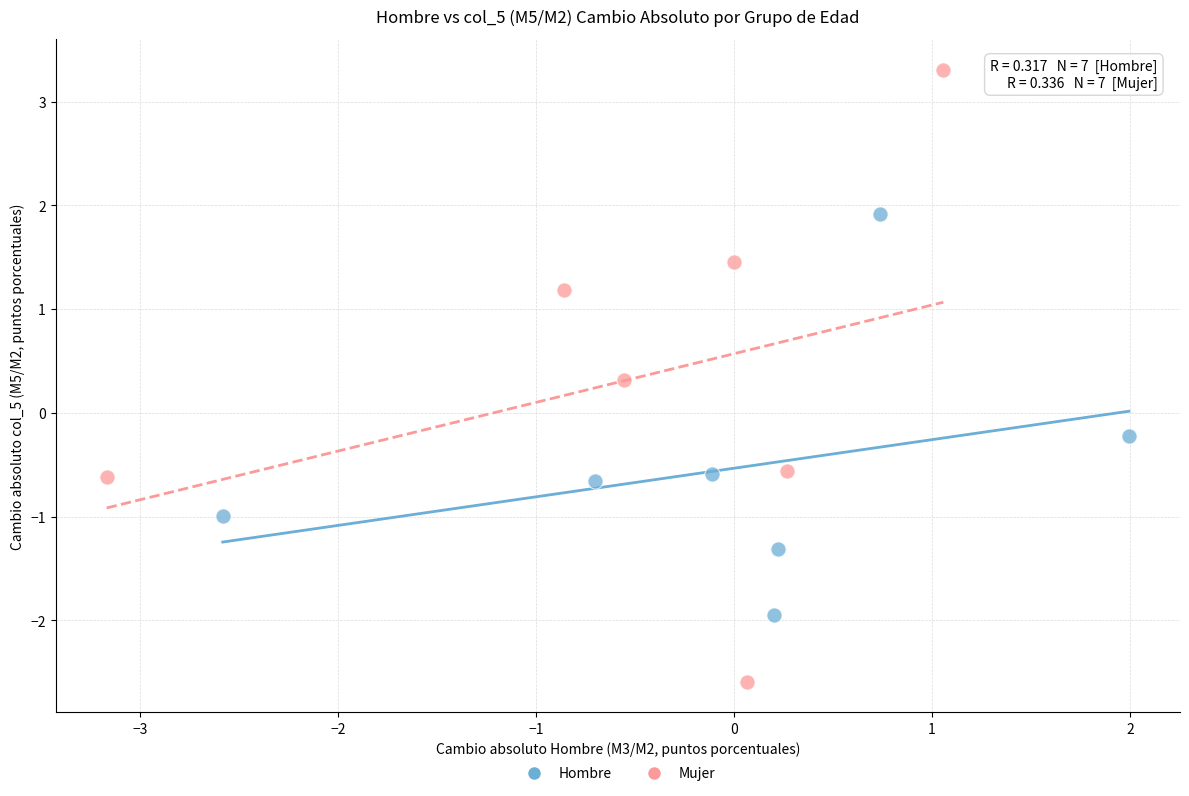

Which series contains the lowest Y value?

Mujer